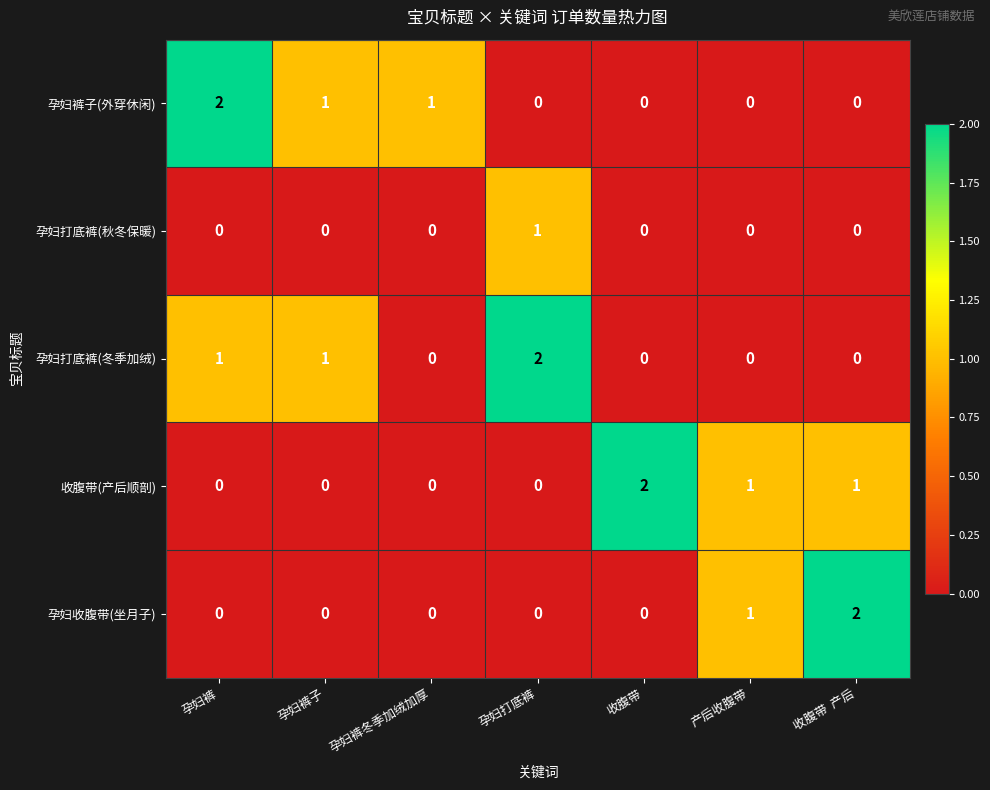

The value of 孕妇裤子(外穿休闲) at 孕妇打底裤 is 0. True or false?

True